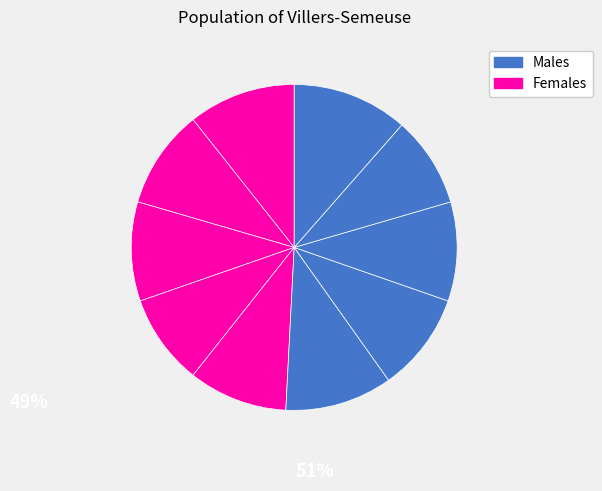

Count the number of slices in the pie.

10